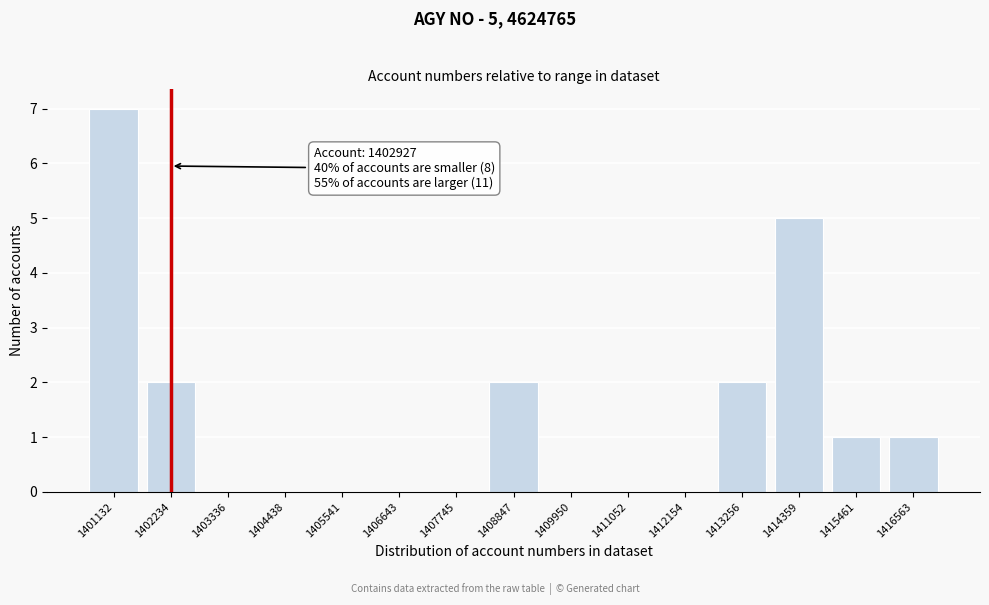

Reading right to left, transcribe all the data shown in this chart.

1416563=1	1415461=1	1414359=5	1413256=2	1412154=0	1411052=0	1409950=0	1408847=2	1407745=0	1406643=0	1405541=0	1404438=0	1403336=0	1402234=2	1401132=7